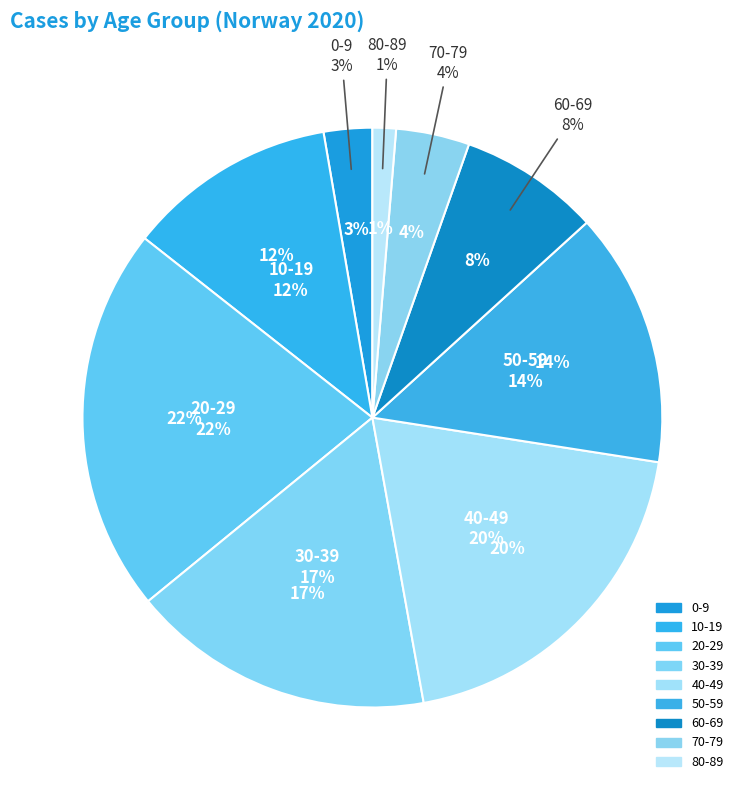

To the nearest percent, what percentage of the pie is 20-29?

22%